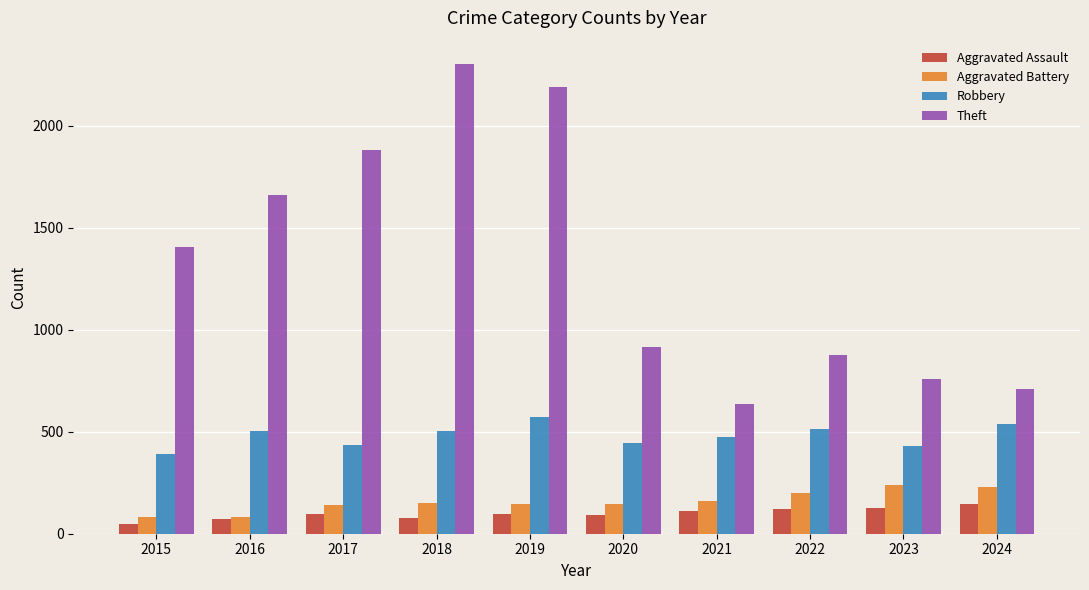

Is the value of Theft at 2018 greater than the value of Aggravated Assault at 2018?

Yes